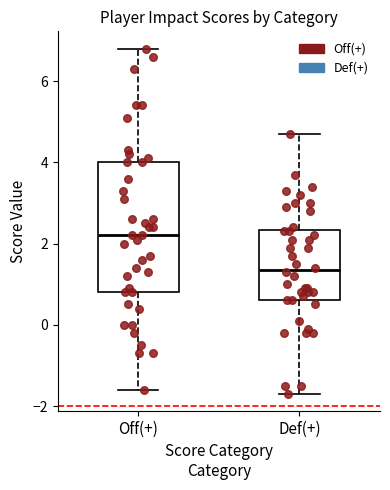

Reading left to right, read every box against the y-axis: the position of its median line, the range the box covers, and the ends of its whiskers. The values are not printed on the chart, so give them approximately, as read against the axis.

Off(+): median 2.2, box 0.8 to 4.0, whiskers -1.6 to 6.8
Def(+): median 1.4, box 0.6 to 2.4, whiskers -1.6 to 4.8